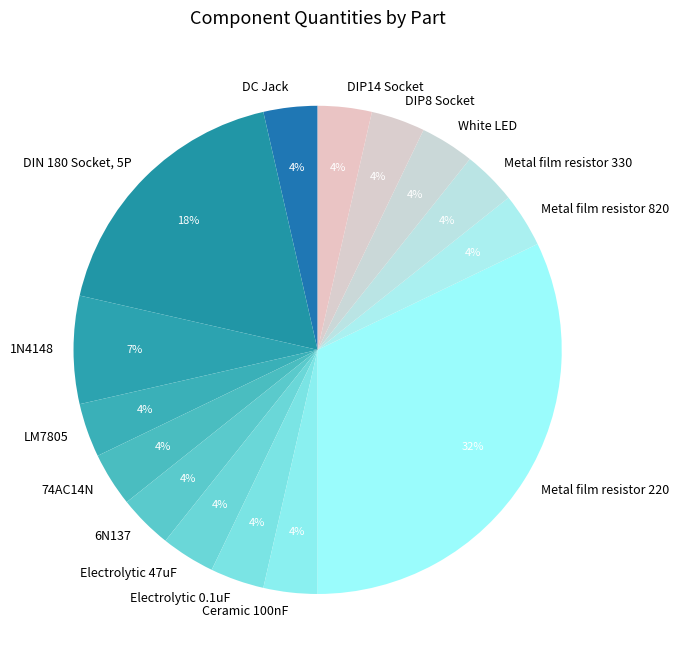

What is the largest slice in the pie chart?

Metal film resistor 220